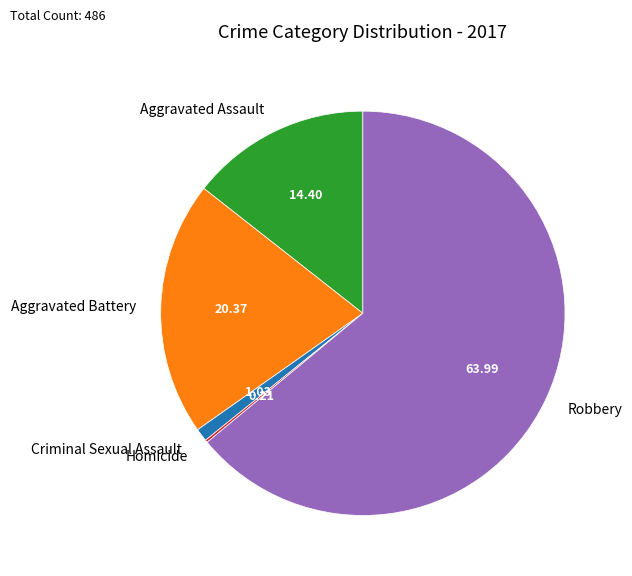

What is the largest slice in the pie chart?

Robbery